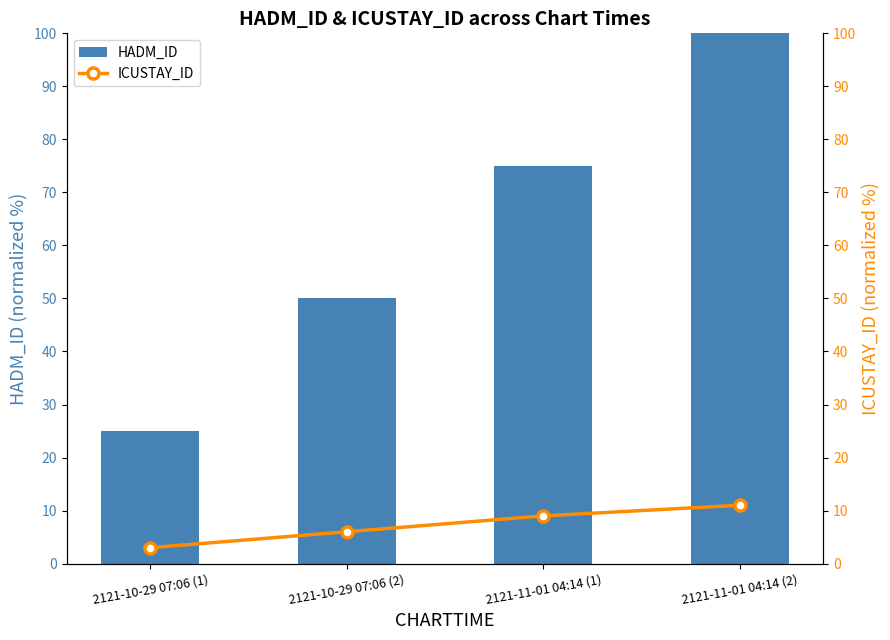

How many values in the ICUSTAY_ID series exceed 9?

1